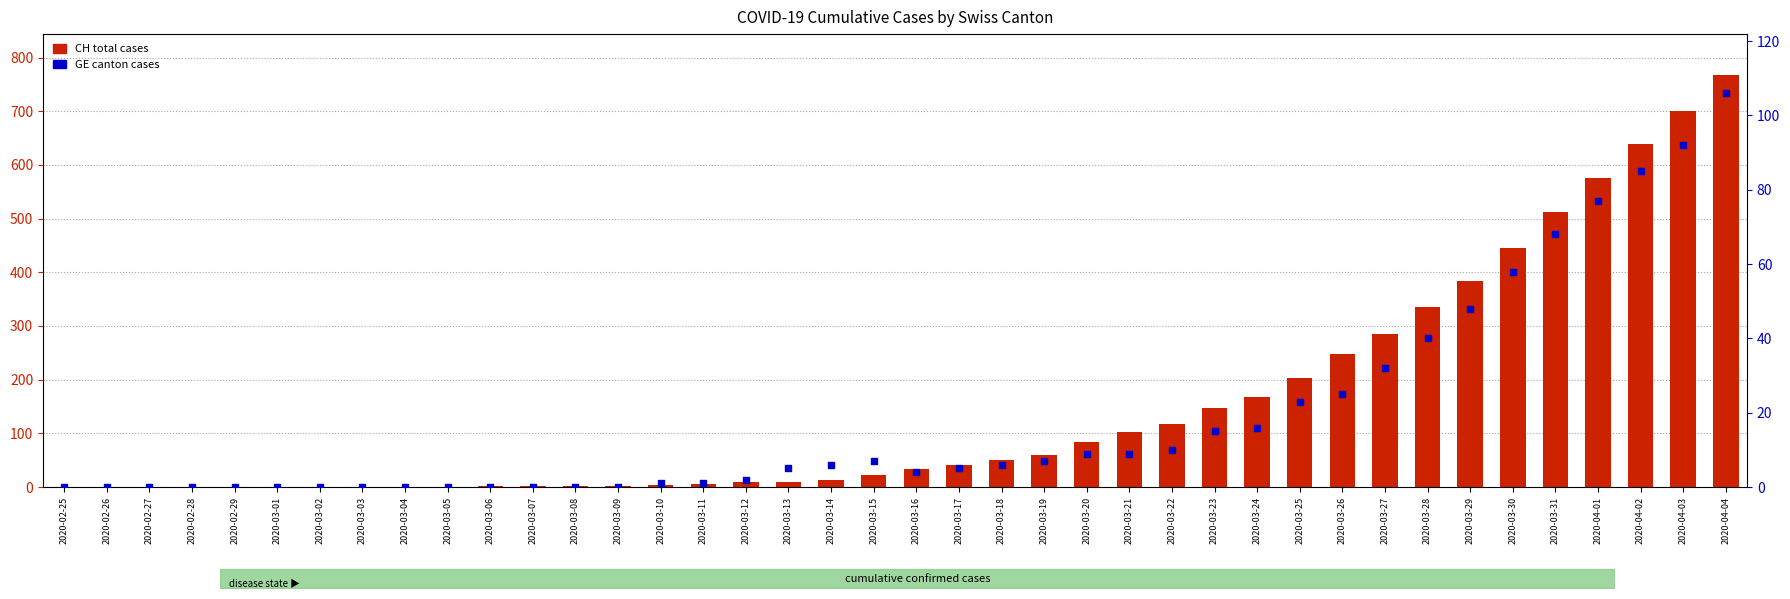

Which series contains the lowest Y value?

CH (total)